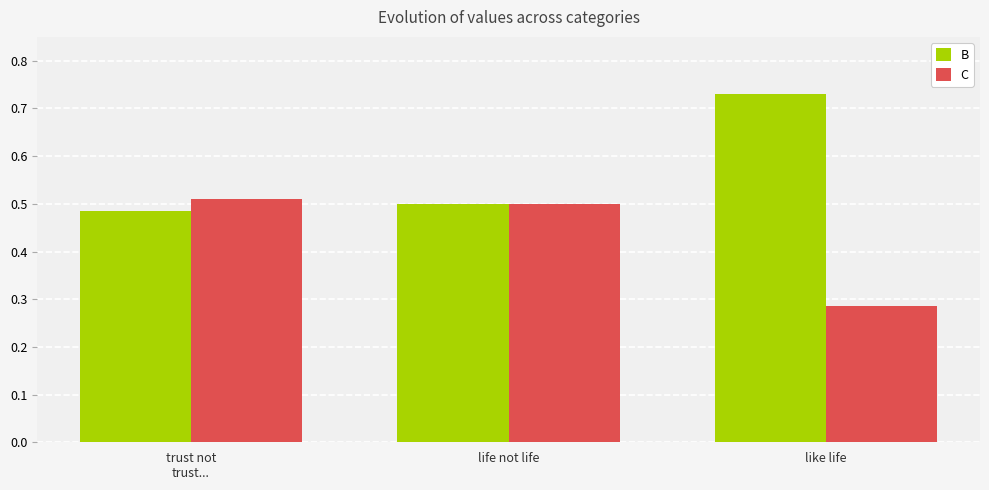

Are the bars grouped side by side (vs. stacked)?

Yes